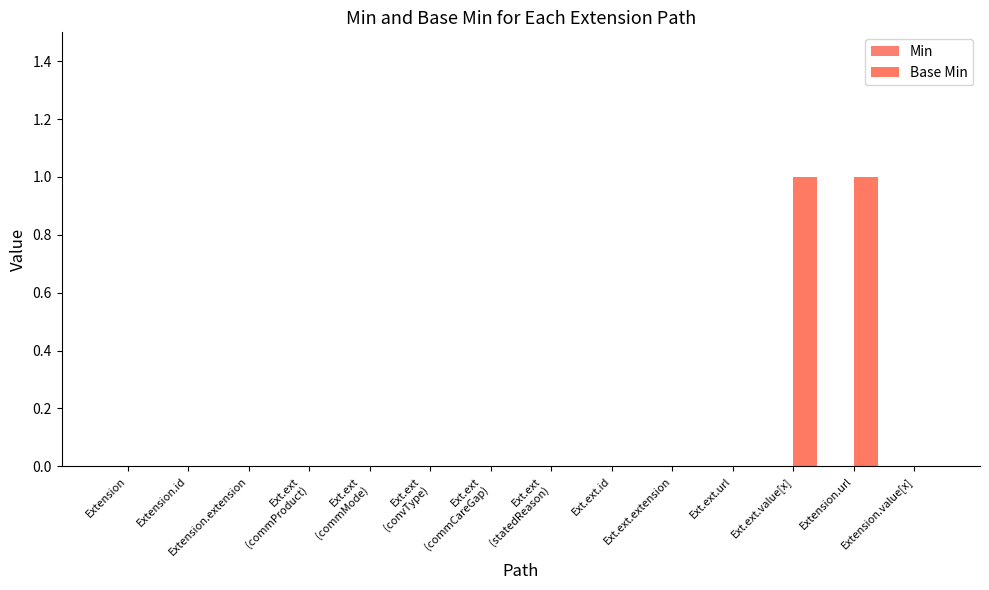

Between Extension.value[x] and Ext.ext.value[x], which is larger?

Ext.ext.value[x]